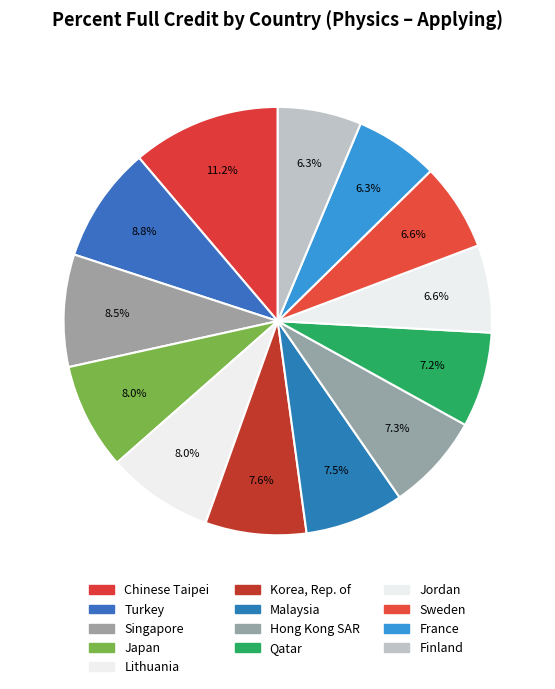

Which category has the smallest portion of the pie?

France